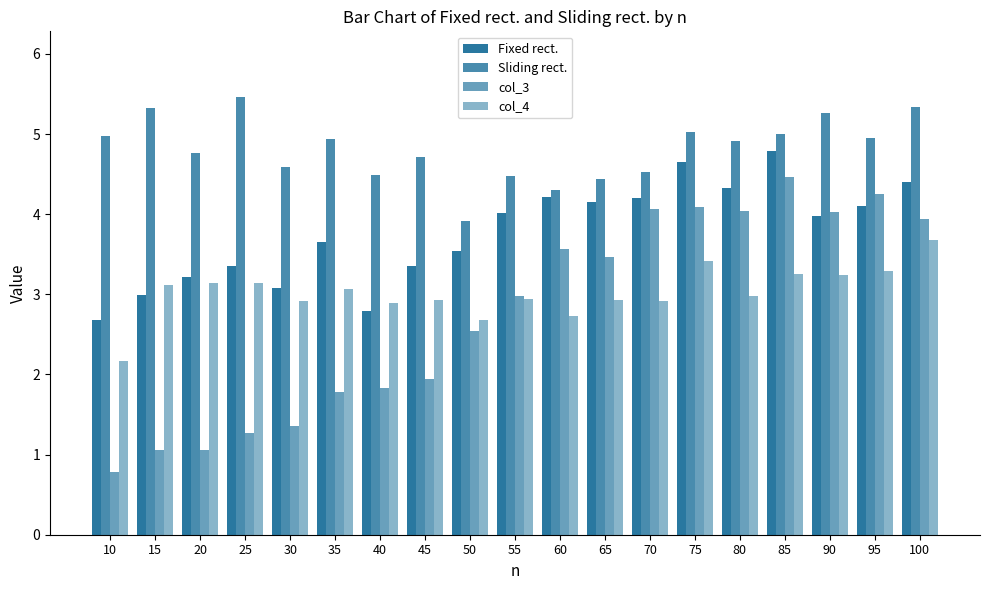

Reading left to right, extract all data points from this chart.

Fixed rect.: 10=2.7	15=3.0	20=3.2	25=3.4	30=3.1	35=3.7	40=2.8	45=3.4	50=3.5	55=4.0	60=4.2	65=4.1	70=4.2	75=4.7	80=4.3	85=4.8	90=4.0	95=4.1	100=4.4
Sliding rect.: 10=5.0	15=5.3	20=4.8	25=5.5	30=4.6	35=4.9	40=4.5	45=4.7	50=3.9	55=4.5	60=4.3	65=4.4	70=4.5	75=5.0	80=4.9	85=5.0	90=5.3	95=4.9	100=5.3
col_3: 10=0.8	15=1.1	20=1.1	25=1.3	30=1.4	35=1.8	40=1.8	45=1.9	50=2.5	55=3.0	60=3.6	65=3.5	70=4.1	75=4.1	80=4.0	85=4.5	90=4.0	95=4.2	100=3.9
col_4: 10=2.2	15=3.1	20=3.1	25=3.1	30=2.9	35=3.1	40=2.9	45=2.9	50=2.7	55=2.9	60=2.7	65=2.9	70=2.9	75=3.4	80=3.0	85=3.3	90=3.2	95=3.3	100=3.7